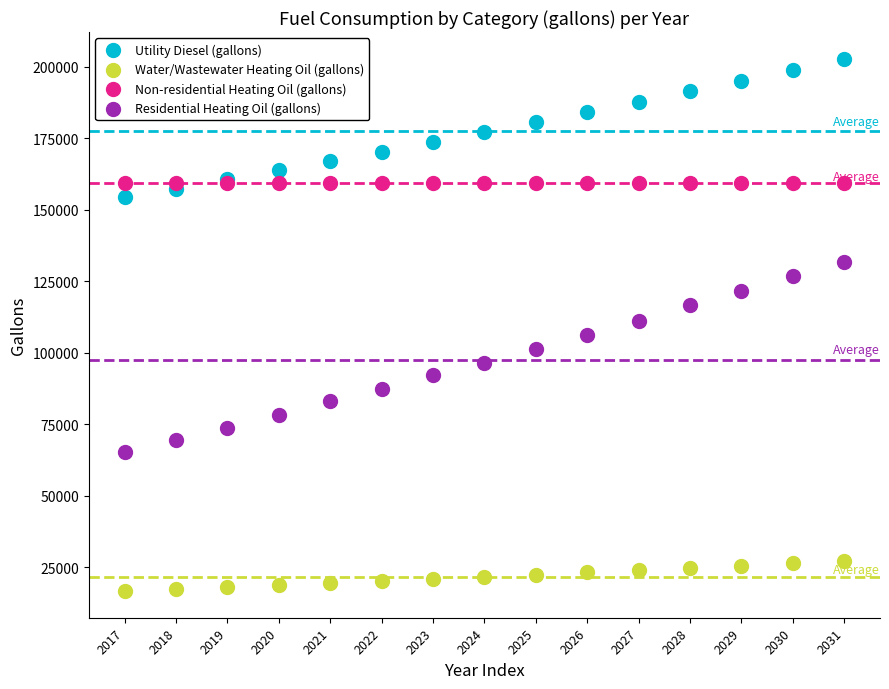

What are all the series names shown in the legend?

Utility Diesel (gallons), Water/Wastewater Heating Oil (gallons), Non-residential Heating Oil (gallons), Residential Heating Oil (gallons)